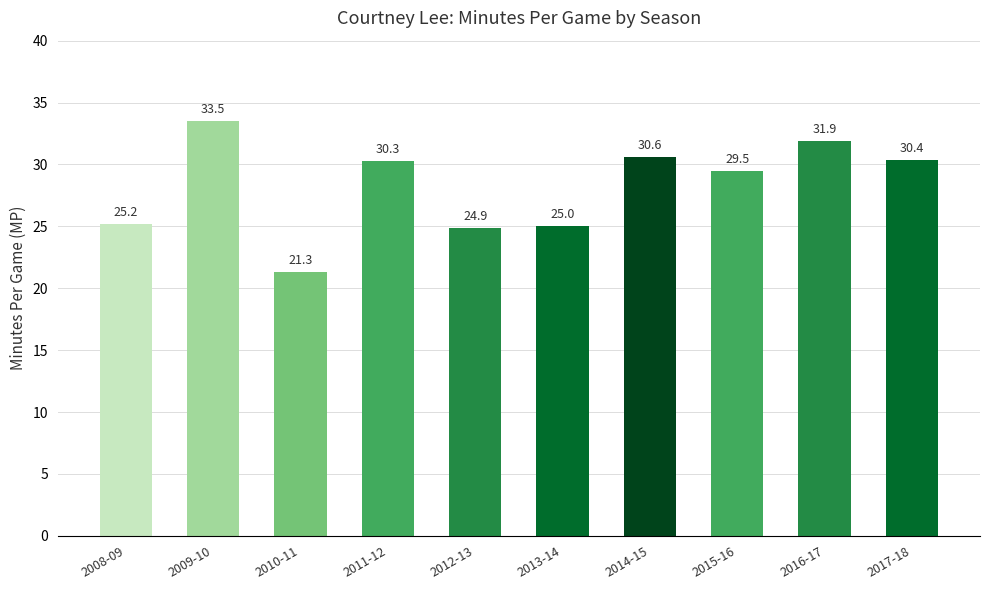

What is the label of the 2nd bar from the left?

2009-10